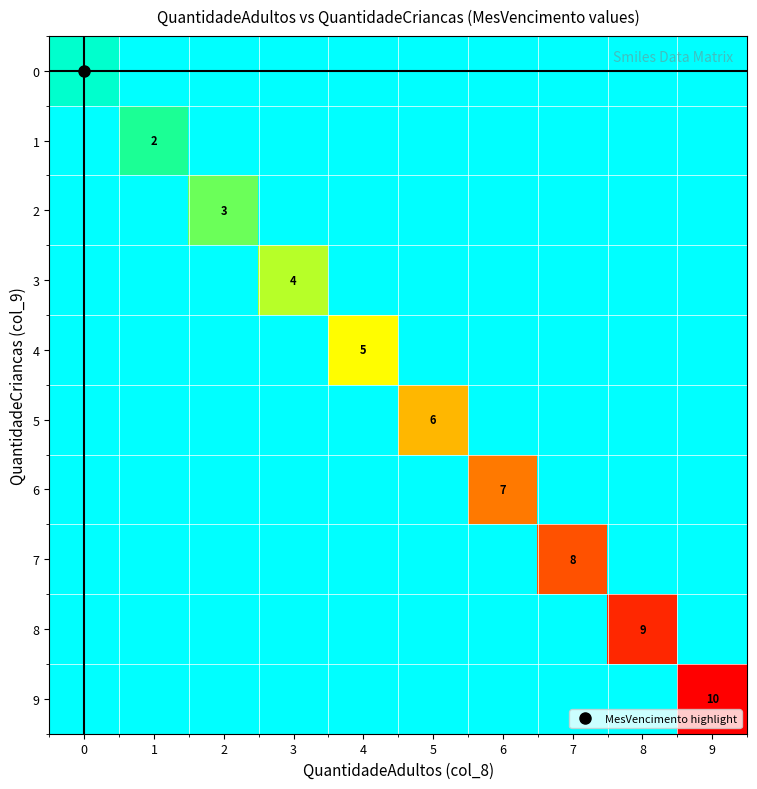

True or false: 8 has a value of -6 at 5.

False